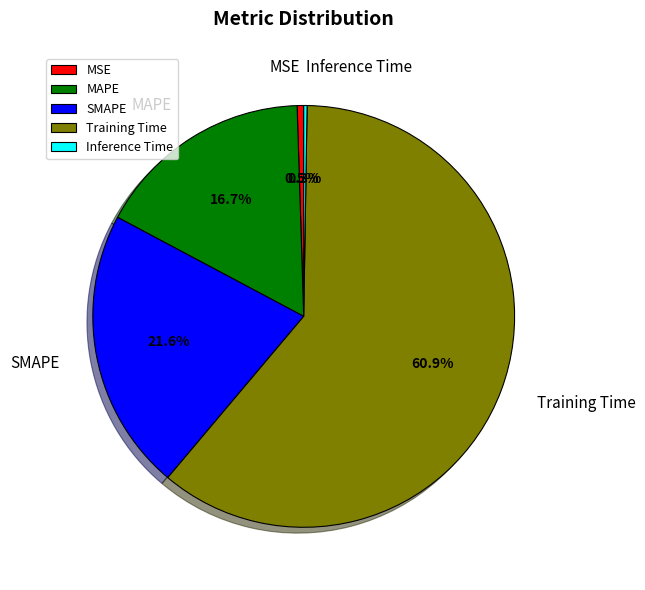

Which category has the biggest portion of the pie?

Training Time